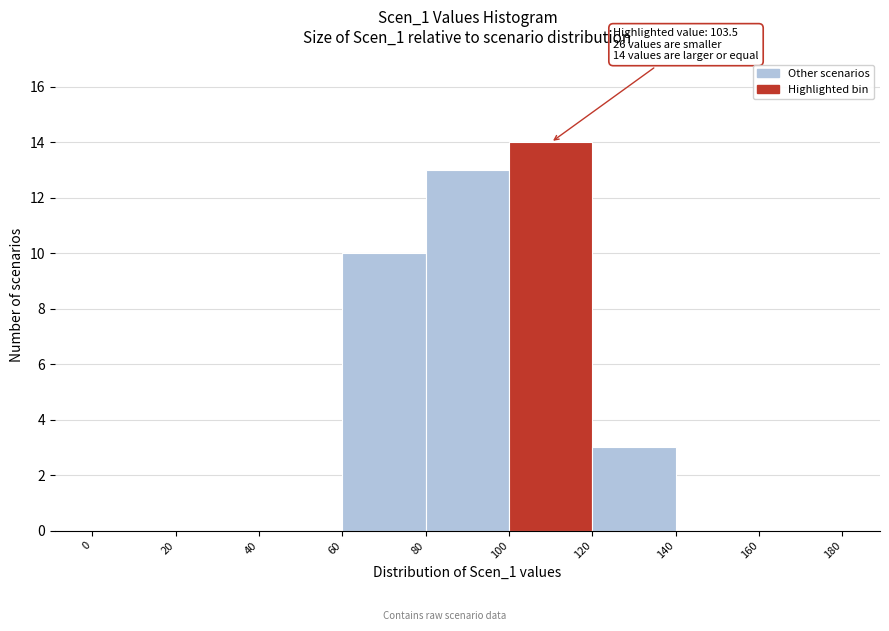

Over which range of the x-axis is the bar tallest?

100 to 120